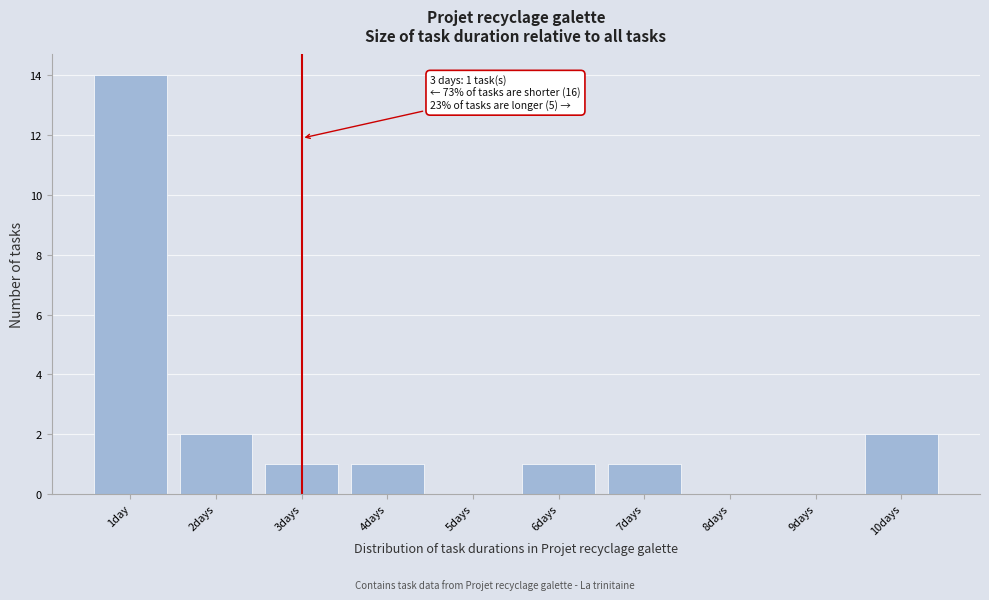

Reading right to left, extract all data points from this chart.

10days=2	9days=0	8days=0	7days=1	6days=1	5days=0	4days=1	3days=1	2days=2	1day=14